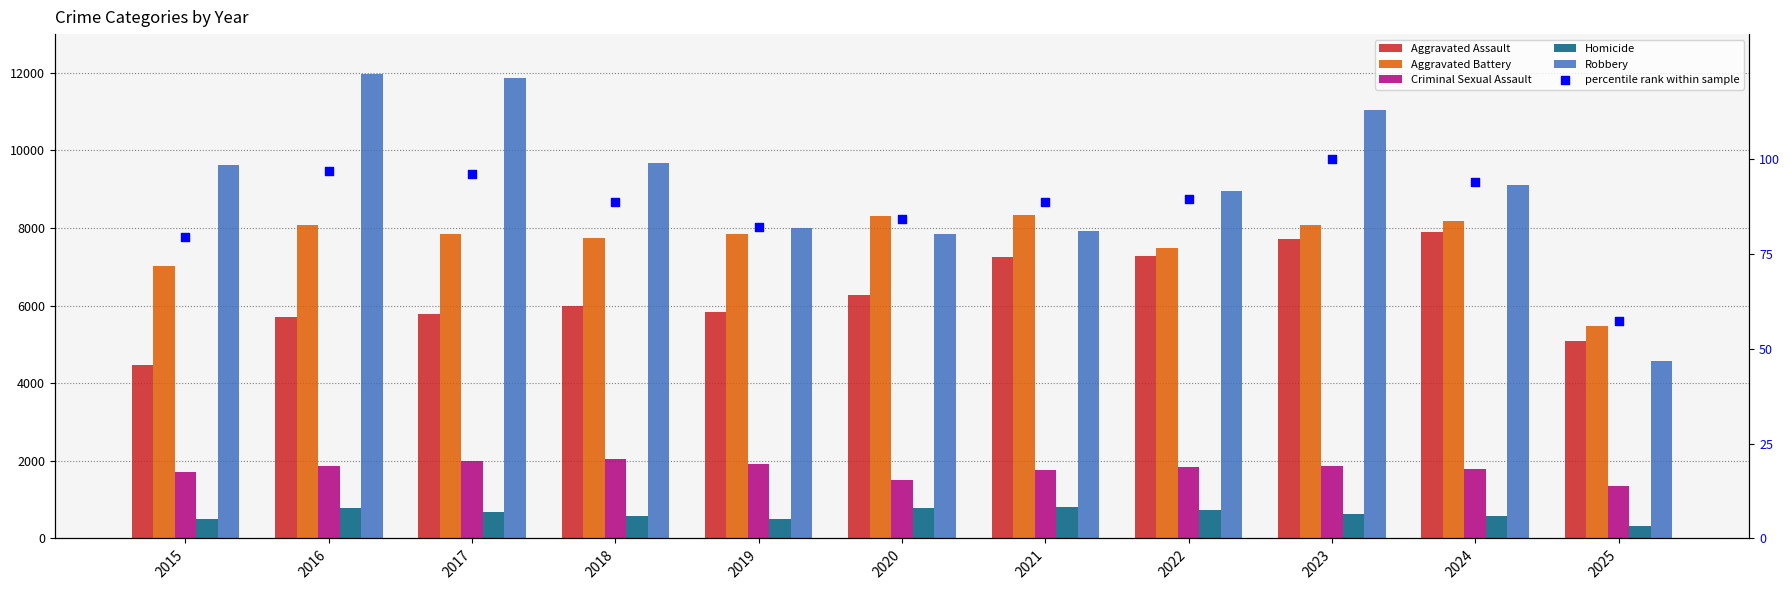

What is the total value across all series at 2018?

26150.8